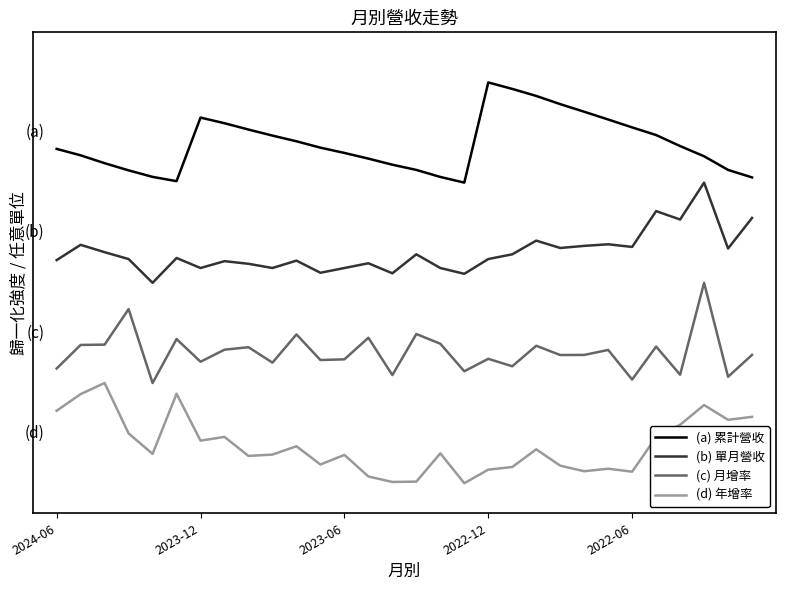

What is the maximum value shown in the chart?

4.0